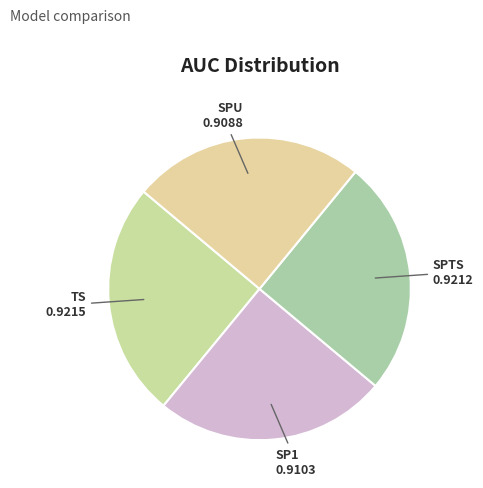

Does SPU represent more than half of the total?

No